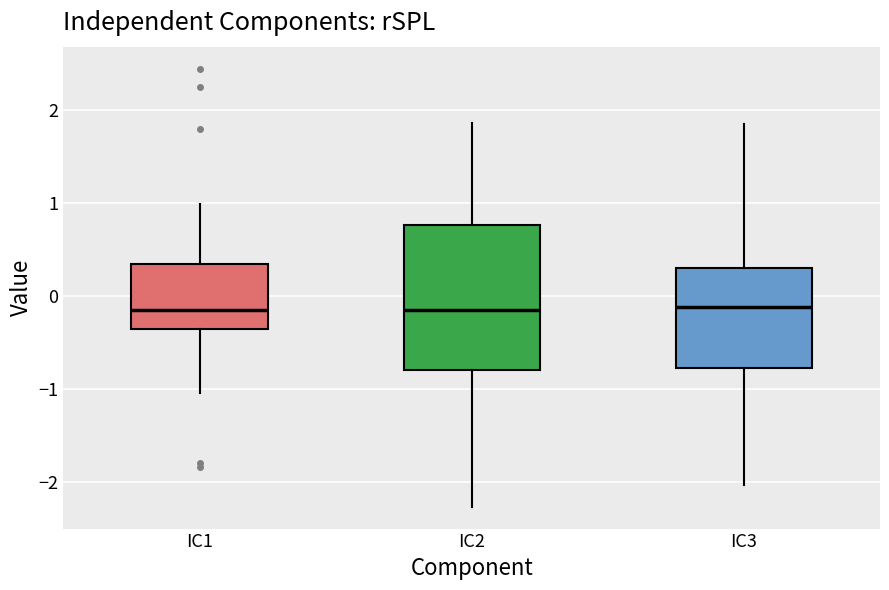

Reading left to right, transcribe this box plot: for each box, give where its median line is, the range the box spans, and where its two whiskers end, as read against the y-axis. The values are not printed on the chart, so give them approximately, as read against the axis.

IC1: median -0.1, box -0.4 to 0.3, whiskers -1.0 to 1.0
IC2: median -0.1, box -0.8 to 0.8, whiskers -2.3 to 1.9
IC3: median -0.1, box -0.8 to 0.3, whiskers -2.0 to 1.9